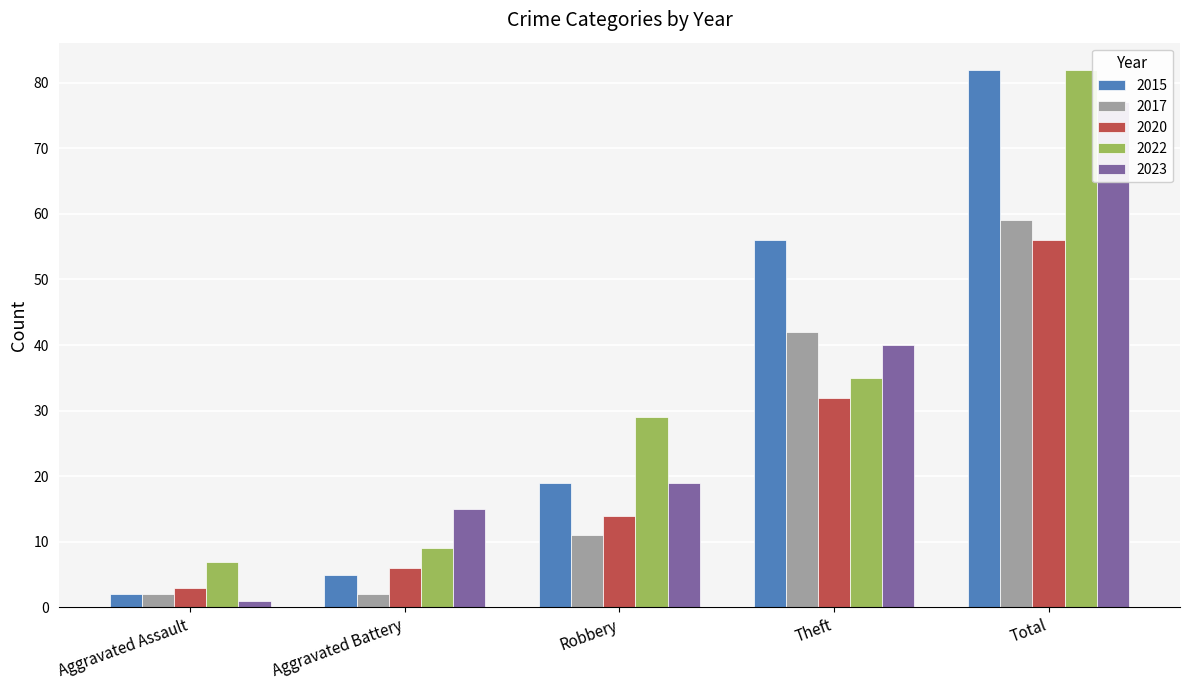

Which category has the lowest value in the 2015 series?

Aggravated Assault